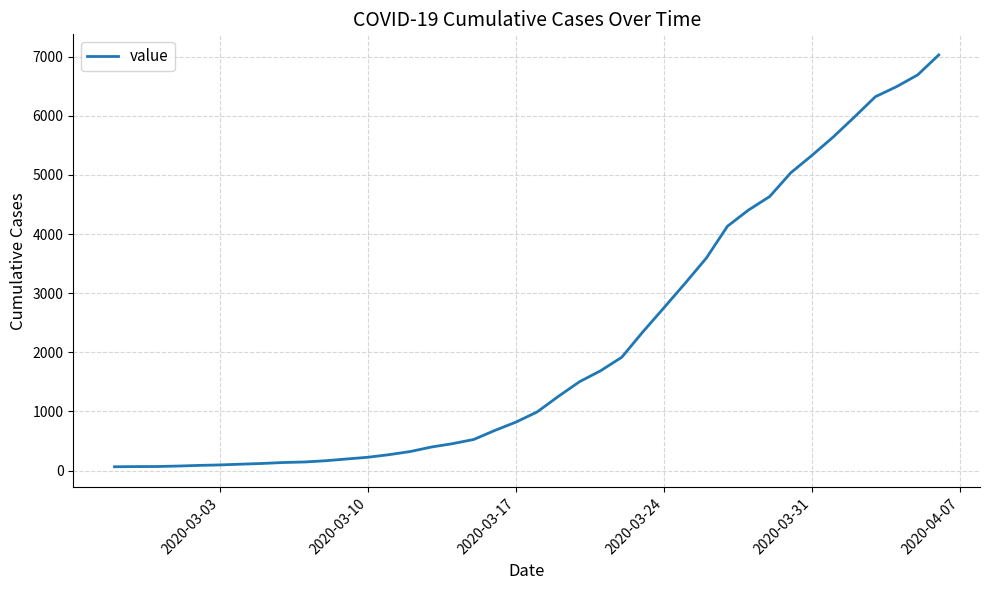

What is the maximum value shown in the chart?

7030